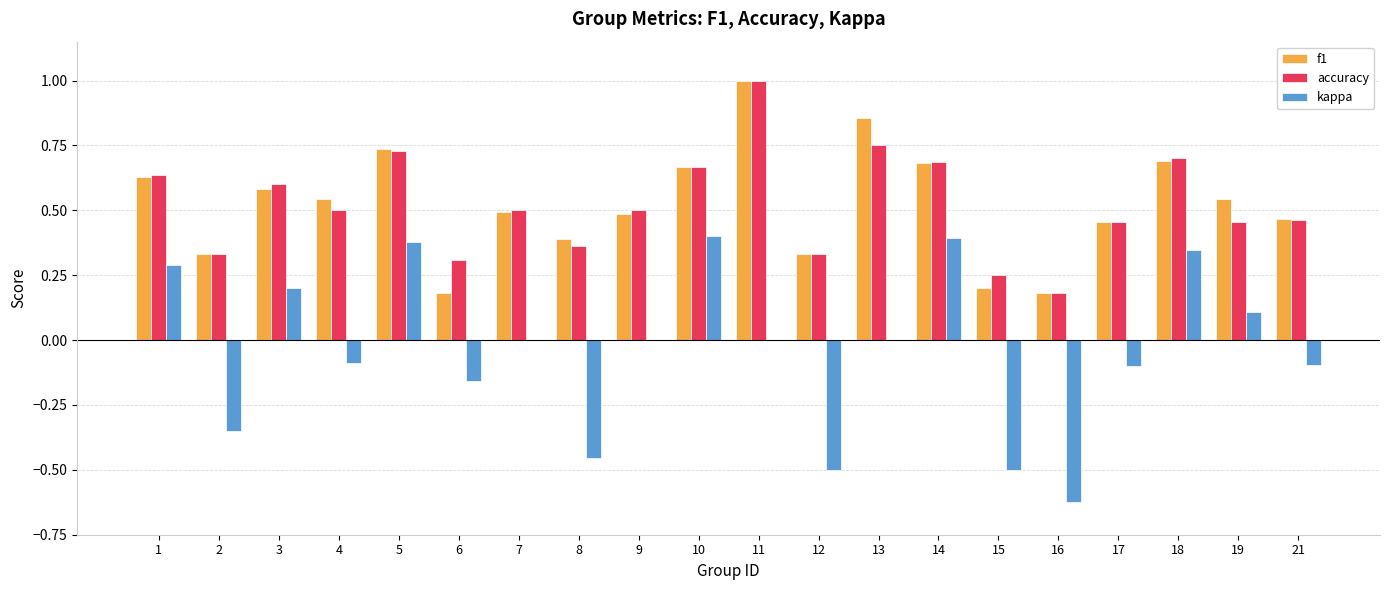

Is it true that accuracy equals 0.8 at 9?

False